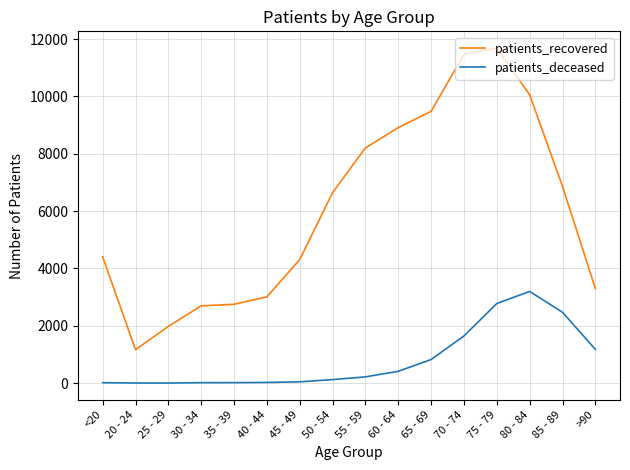

What is the minimum value for patients_deceased?

3